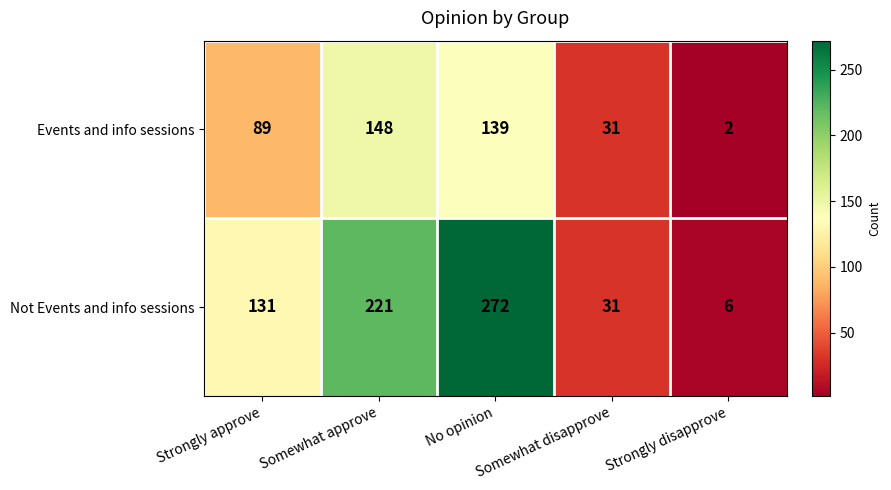

What is the difference between the highest and lowest values at Strongly approve?

42